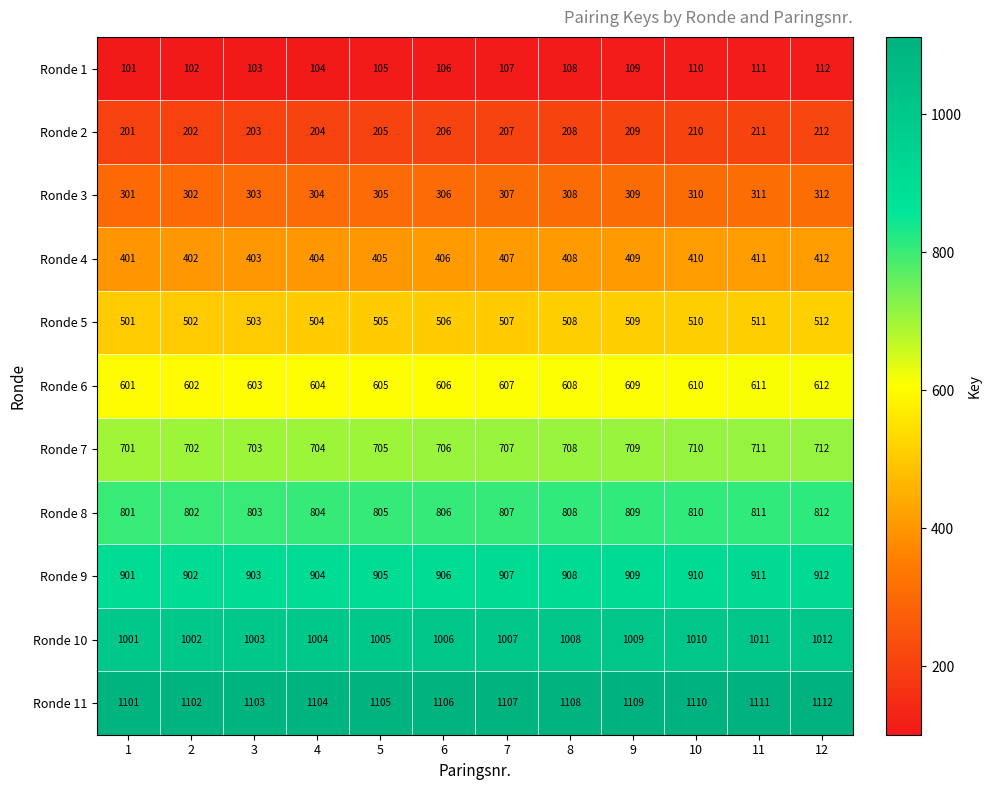

What is the difference between the highest and lowest values at 8?

1000